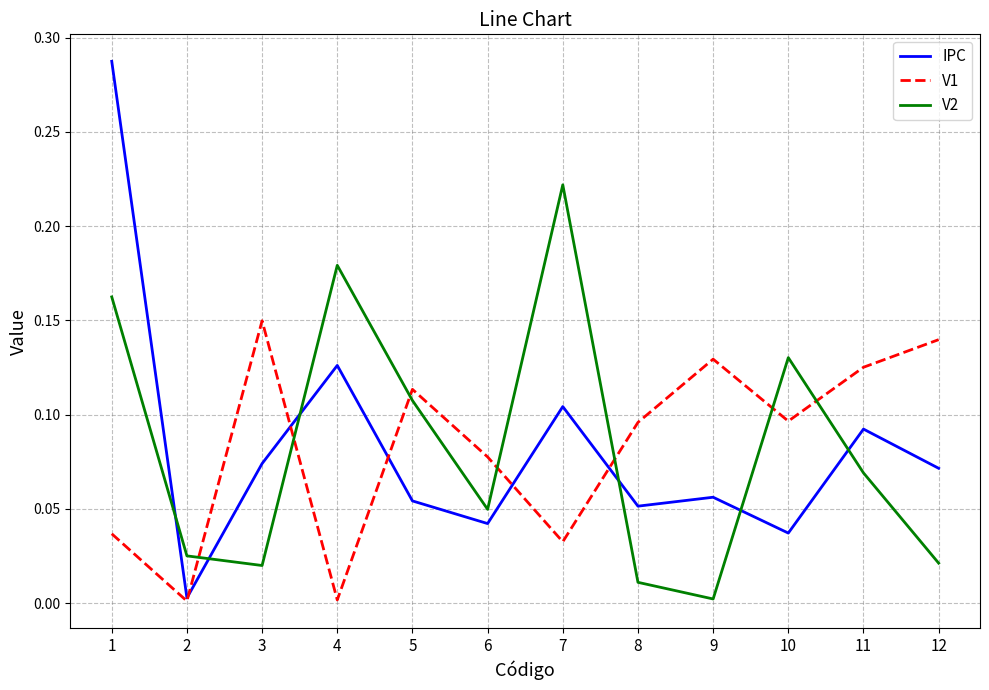

Which series has the largest range (max minus min)?

IPC